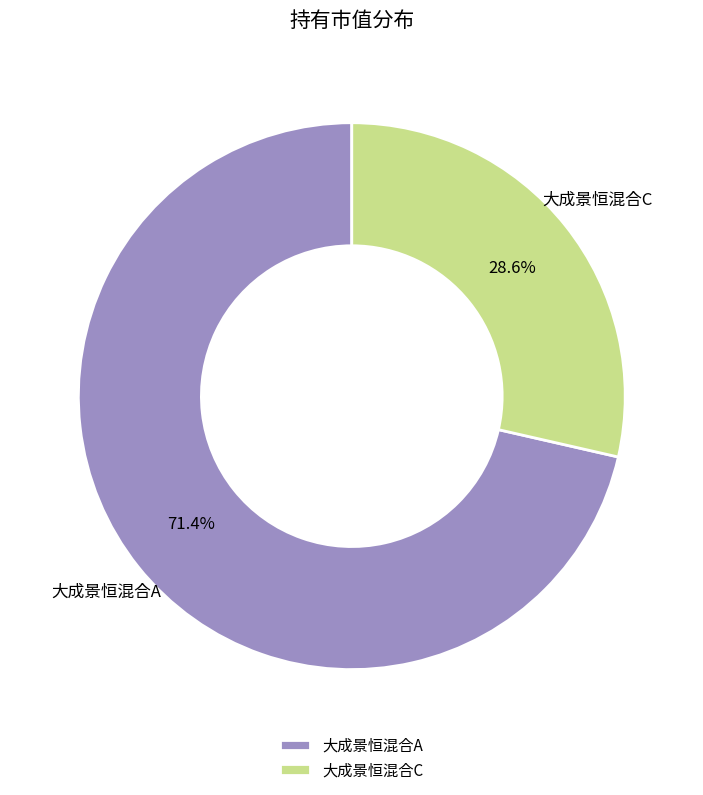

What is the largest slice in the pie chart?

大成景恒混合A